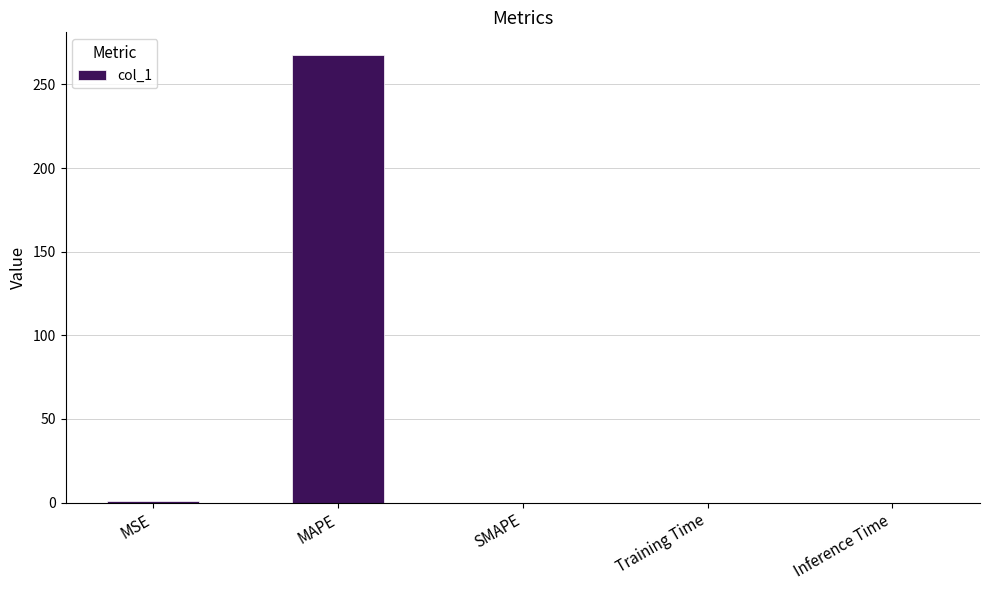

What is the maximum value shown in the chart?

267.8